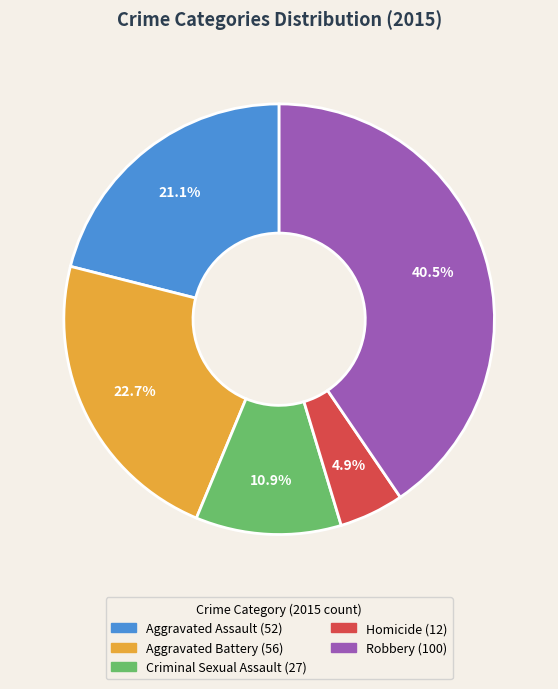

Combined, what portion of the pie is Criminal Sexual Assault and Aggravated Assault?

32.0%